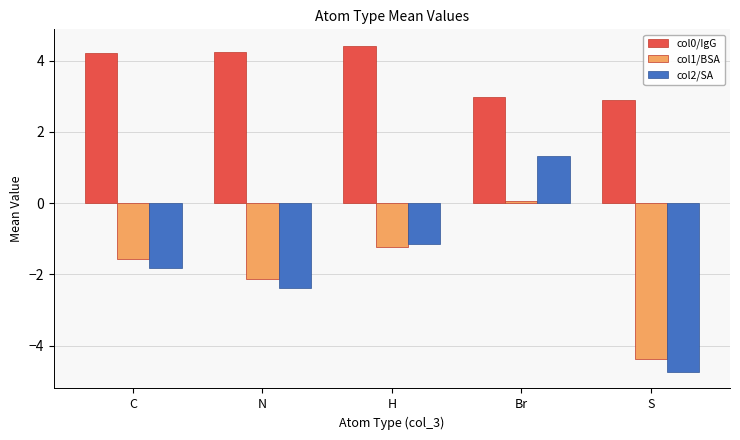

Does the chart contain any negative values?

Yes